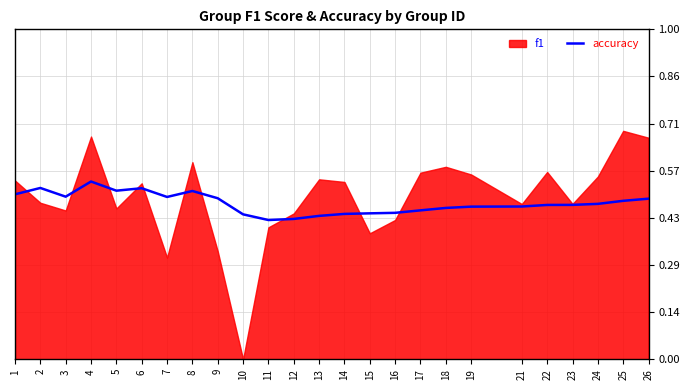

The chart shows a value of 0.5 at 26. True or false?

True